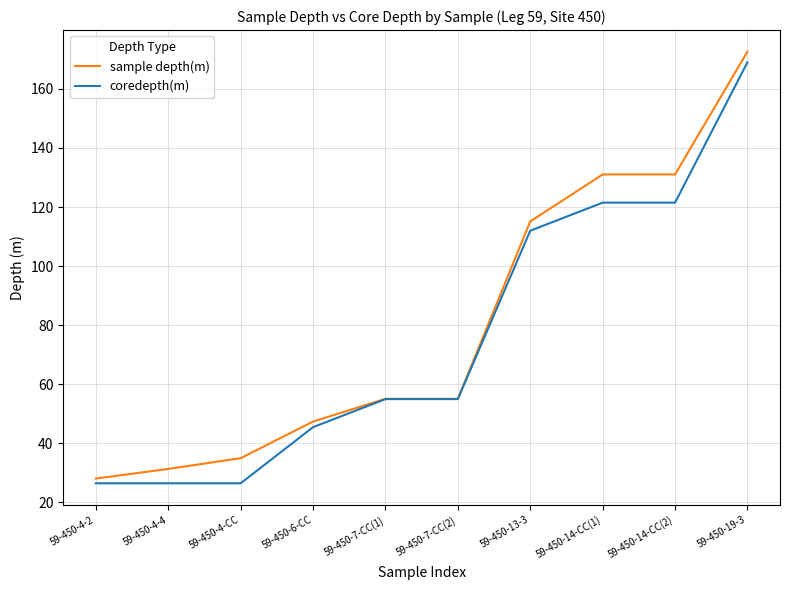

What is the total value across all series at 59-450-4-2?

54.6